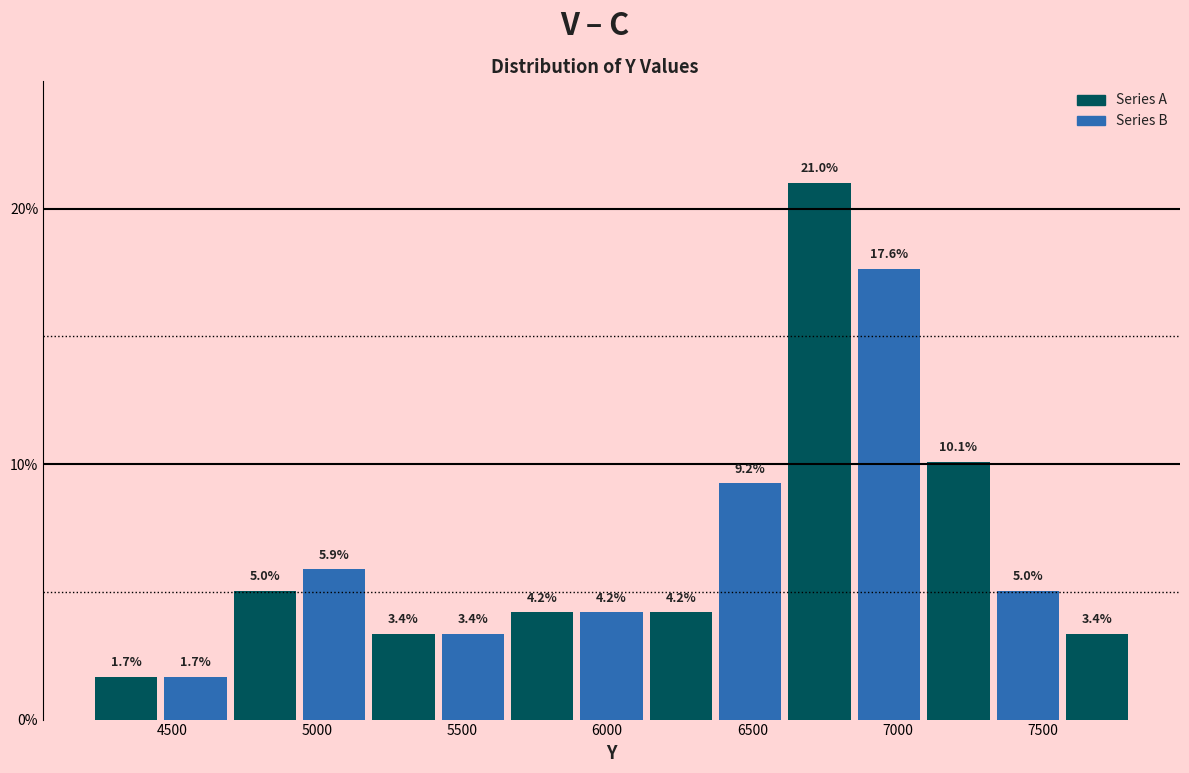

Reading left to right, list every bar in this chart as the range it spans on the x-axis followed by its height. The bar edges are not printed on the chart, so give them approximately, as read against the axis.

4250 to 4450: 1.7
4450 to 4700: 1.7
4700 to 4950: 5.0
4950 to 5200: 5.9
5200 to 5450: 3.4
5450 to 5650: 3.4
5650 to 5900: 4.2
5900 to 6150: 4.2
6150 to 6400: 4.2
6400 to 6600: 9.2
6600 to 6850: 21.0
6850 to 7100: 17.6
7100 to 7350: 10.1
7350 to 7600: 5.0
7600 to 7800: 3.4